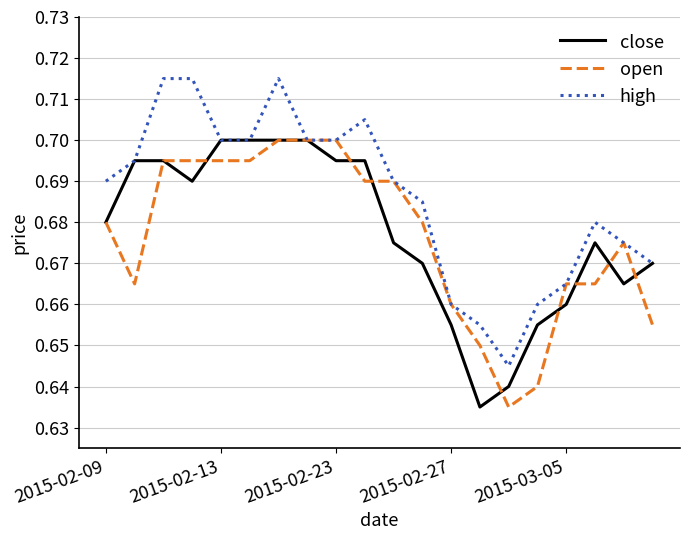

Which series has the largest total across all categories?

high